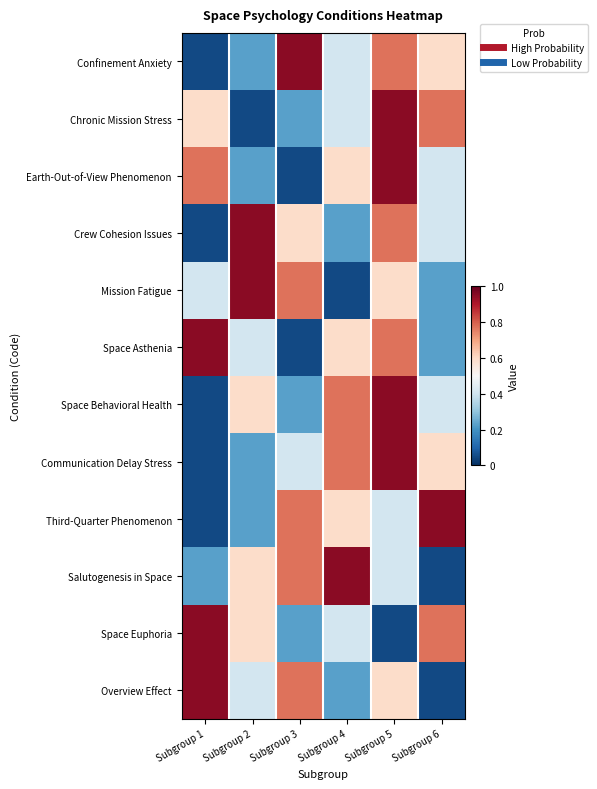

How many distinct data groups are displayed?

12